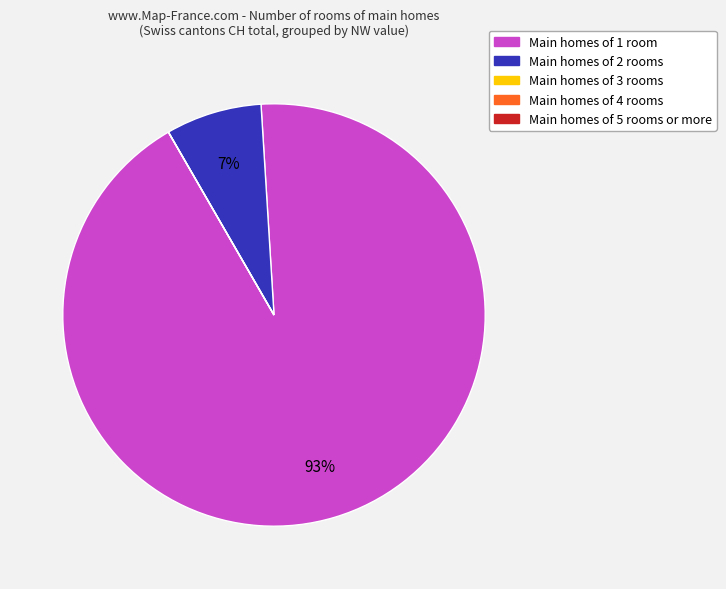

To the nearest percent, what is the difference between the largest and smallest slice percentages?

93%